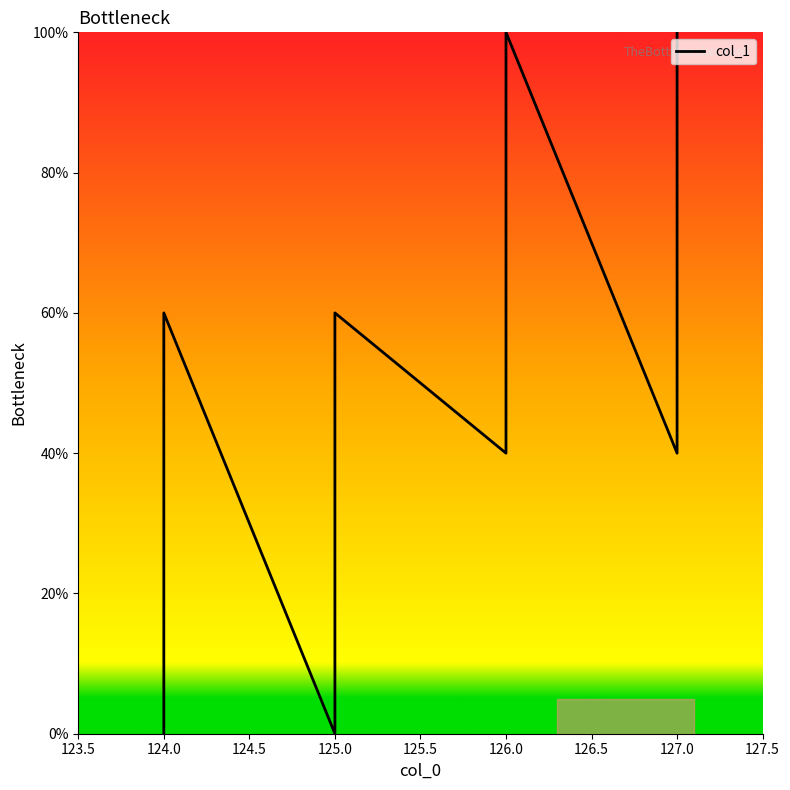

What is the label of the 13th point from the right?

124.0